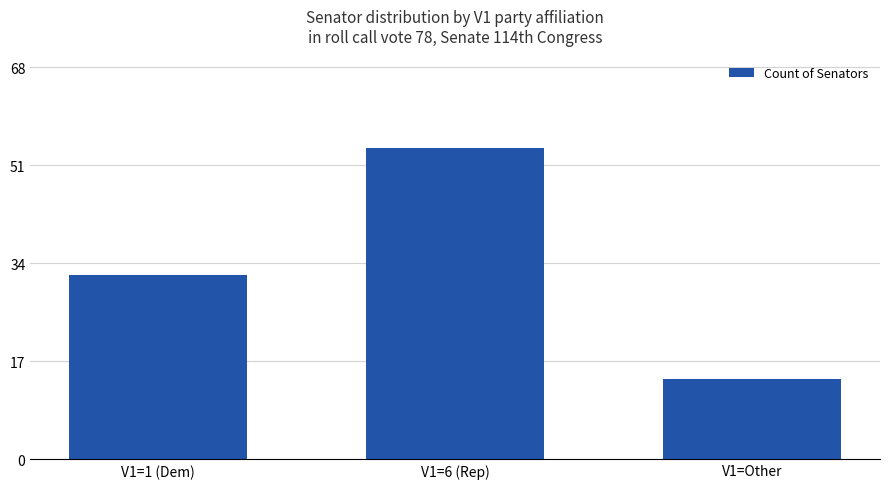

What is the average value?

33